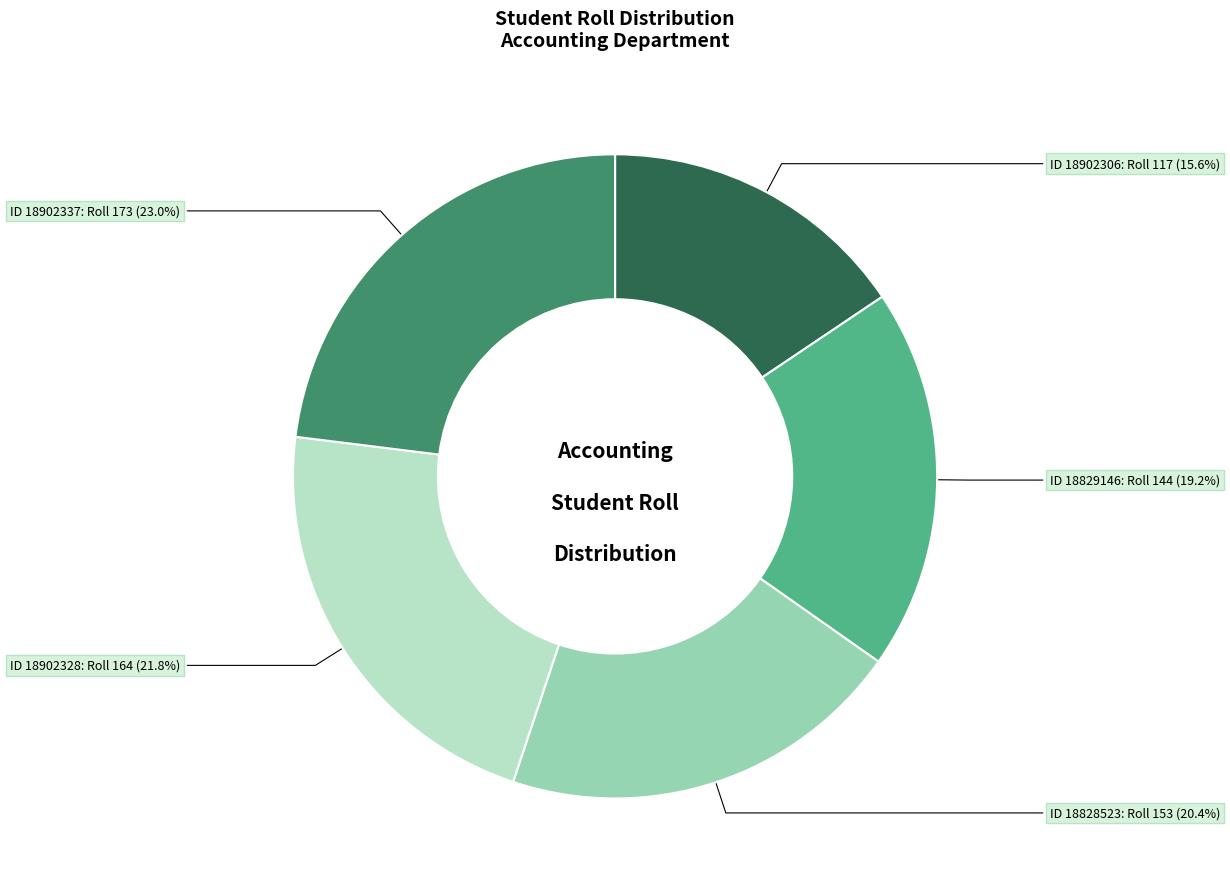

Does any single category account for the majority?

No